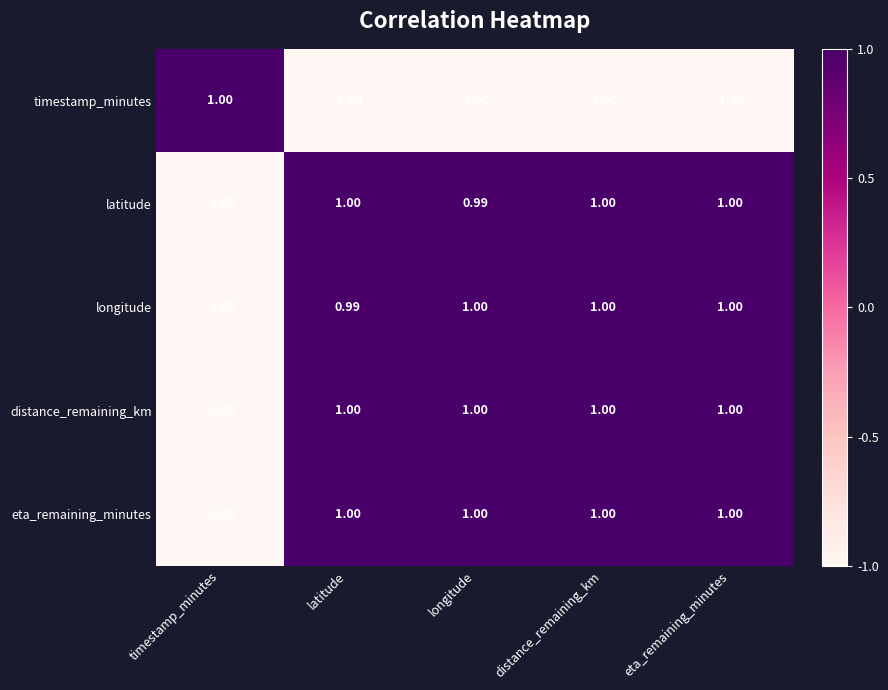

At which label does eta_remaining_minutes reach its minimum?

timestamp_minutes